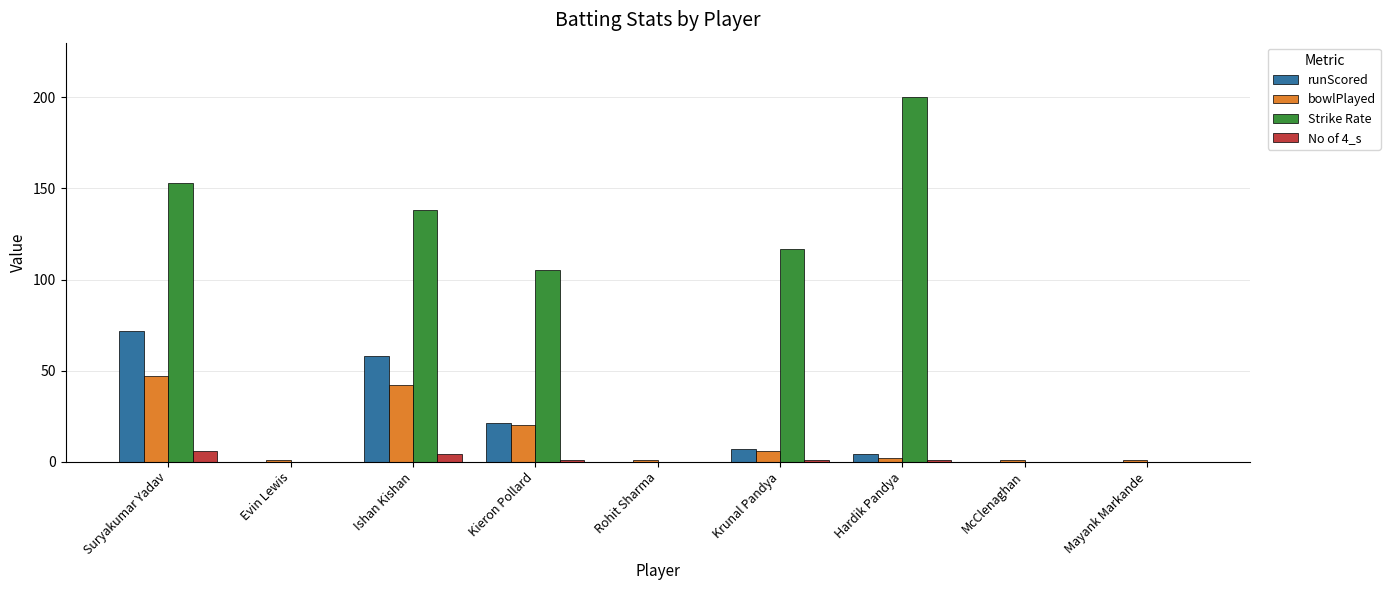

Reading left to right, extract all data points from this chart.

runScored: Suryakumar Yadav=72.0	Evin Lewis=0.0	Ishan Kishan=58.0	Kieron Pollard=21.0	Rohit Sharma=0.0	Krunal Pandya=7.0	Hardik Pandya=4.0	McClenaghan=0.0	Mayank Markande=0.0
bowlPlayed: Suryakumar Yadav=47.0	Evin Lewis=1.0	Ishan Kishan=42.0	Kieron Pollard=20.0	Rohit Sharma=1.0	Krunal Pandya=6.0	Hardik Pandya=2.0	McClenaghan=1.0	Mayank Markande=1.0
Strike Rate: Suryakumar Yadav=153.2	Evin Lewis=0.0	Ishan Kishan=138.1	Kieron Pollard=105.0	Rohit Sharma=0.0	Krunal Pandya=116.7	Hardik Pandya=200.0	McClenaghan=0.0	Mayank Markande=0.0
No of 4_s: Suryakumar Yadav=6.0	Evin Lewis=0.0	Ishan Kishan=4.0	Kieron Pollard=1.0	Rohit Sharma=0.0	Krunal Pandya=1.0	Hardik Pandya=1.0	McClenaghan=0.0	Mayank Markande=0.0